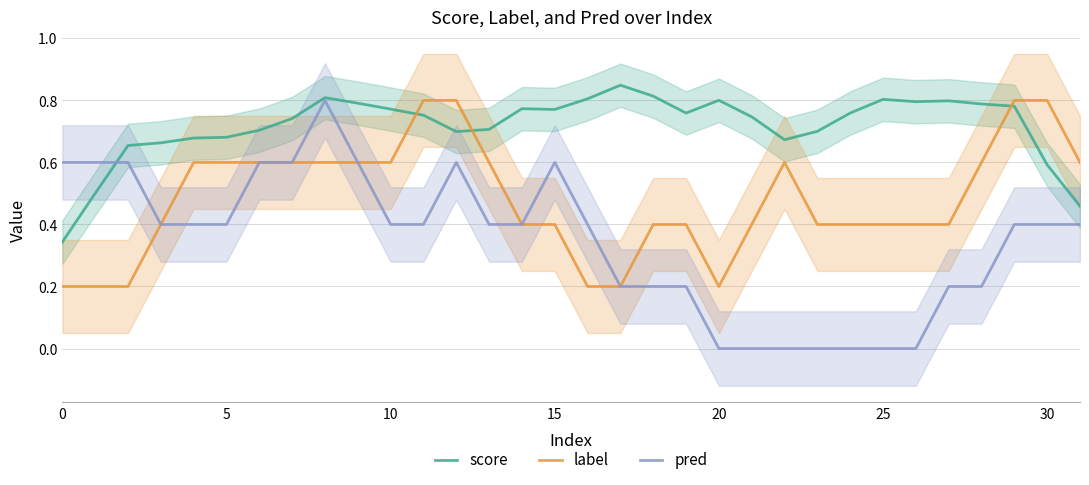

At which category is the sum across all series the highest?

8